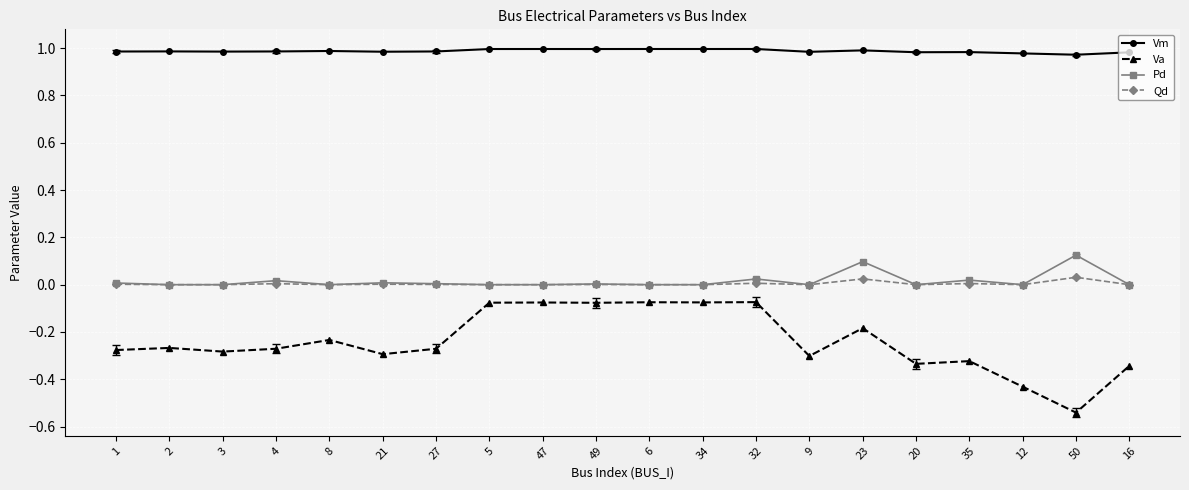

What is the sum of all Vm values?

19.7